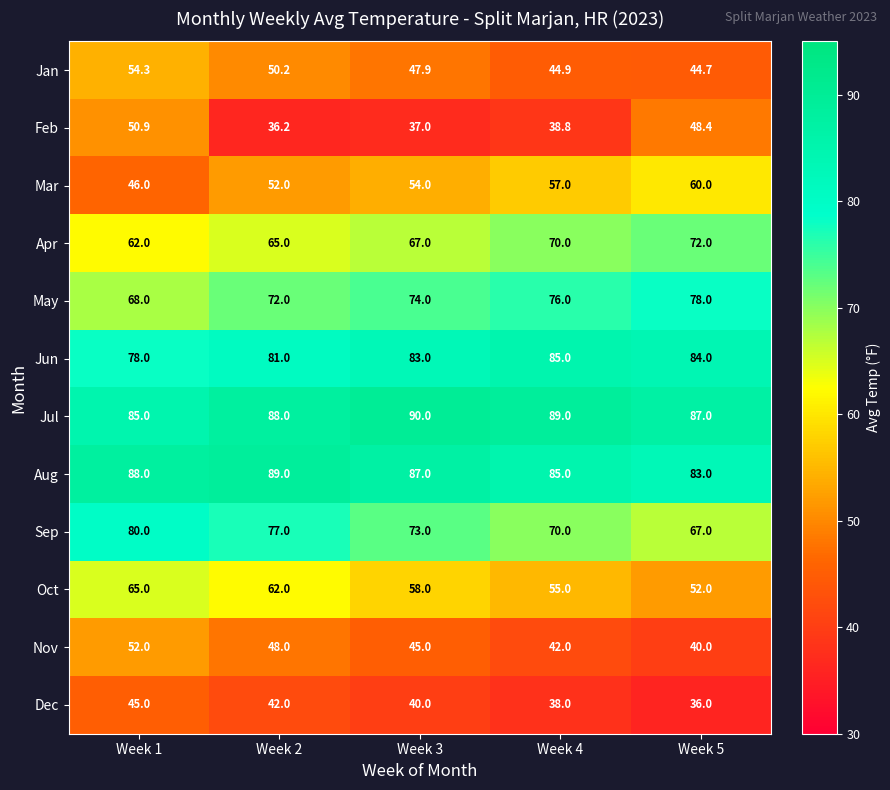

What is the sum of the Aug values at Week 2 and Week 5?

172.0